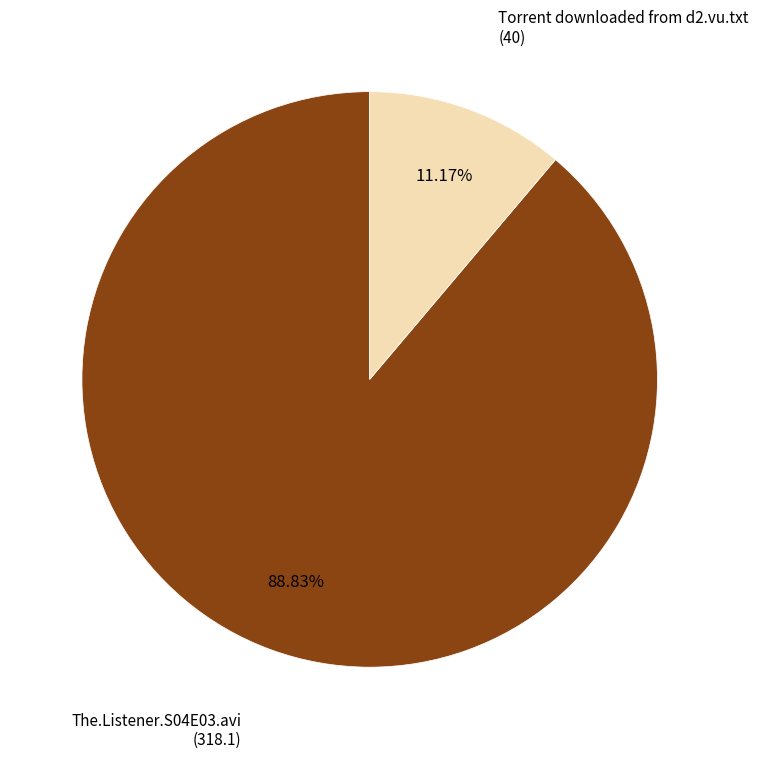

Does any single category account for the majority?

Yes